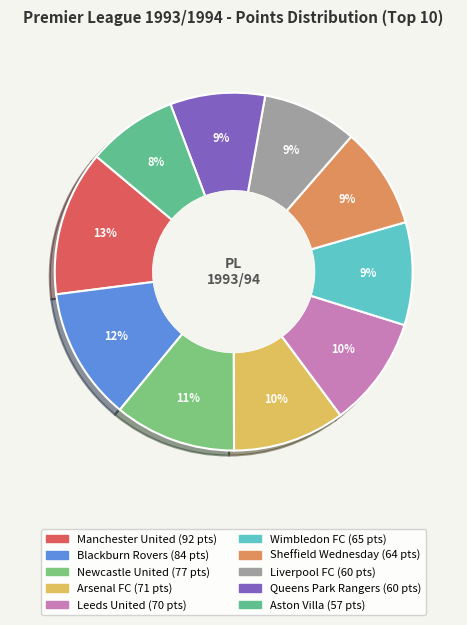

True or false: Manchester United accounts for 25% of the total.

False